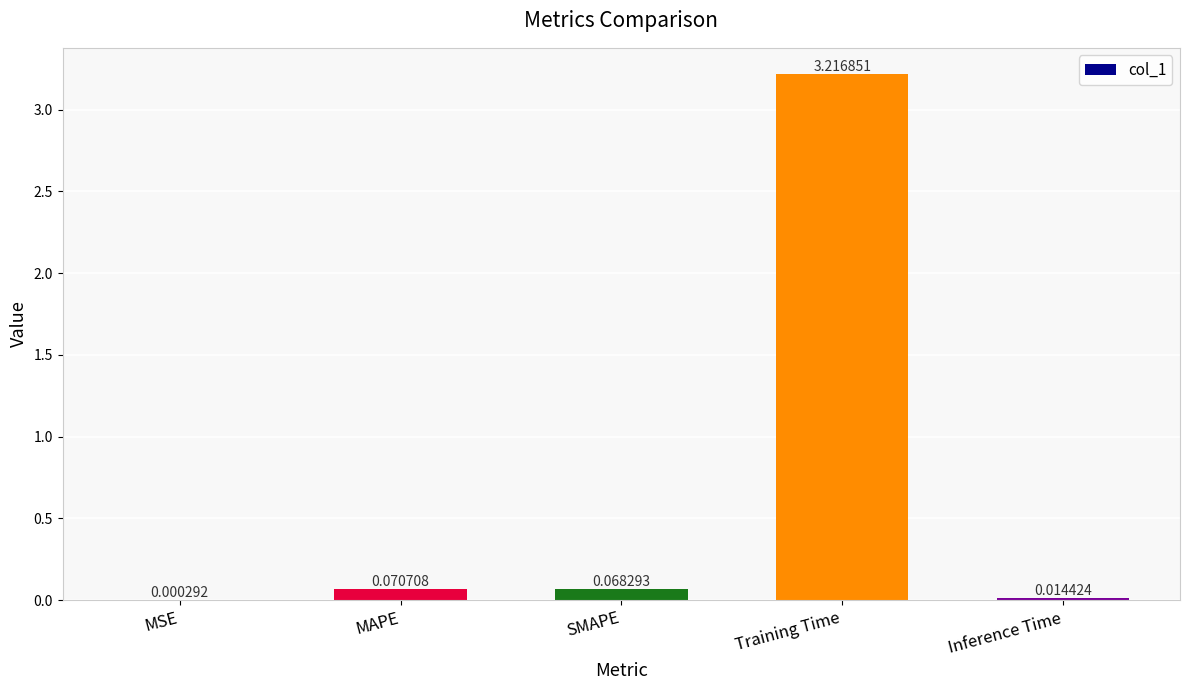

At which label is the value closest to 1?

MAPE